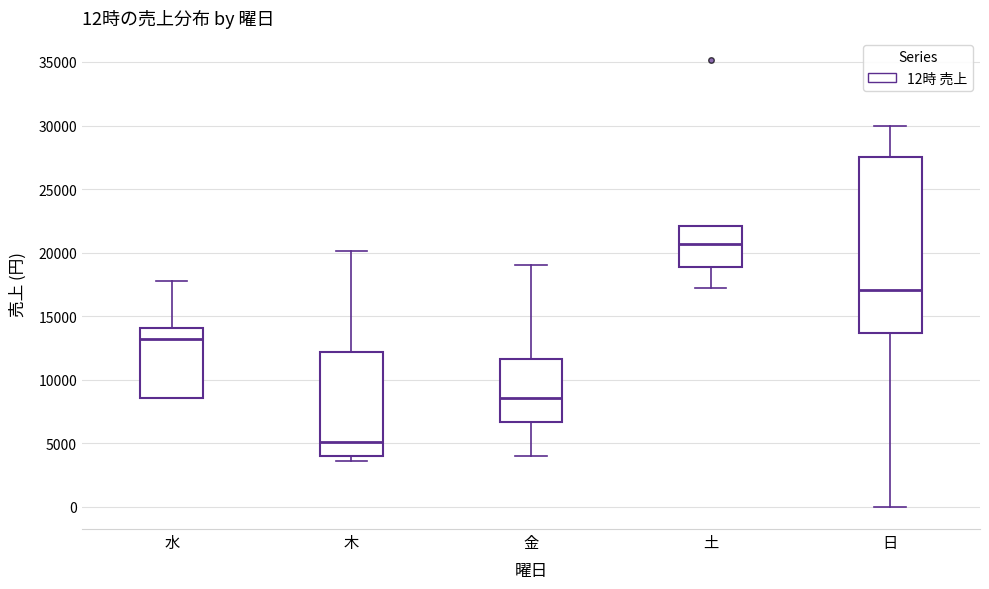

Comparing the boxes themselves (not the whiskers), which one is the tallest?

日